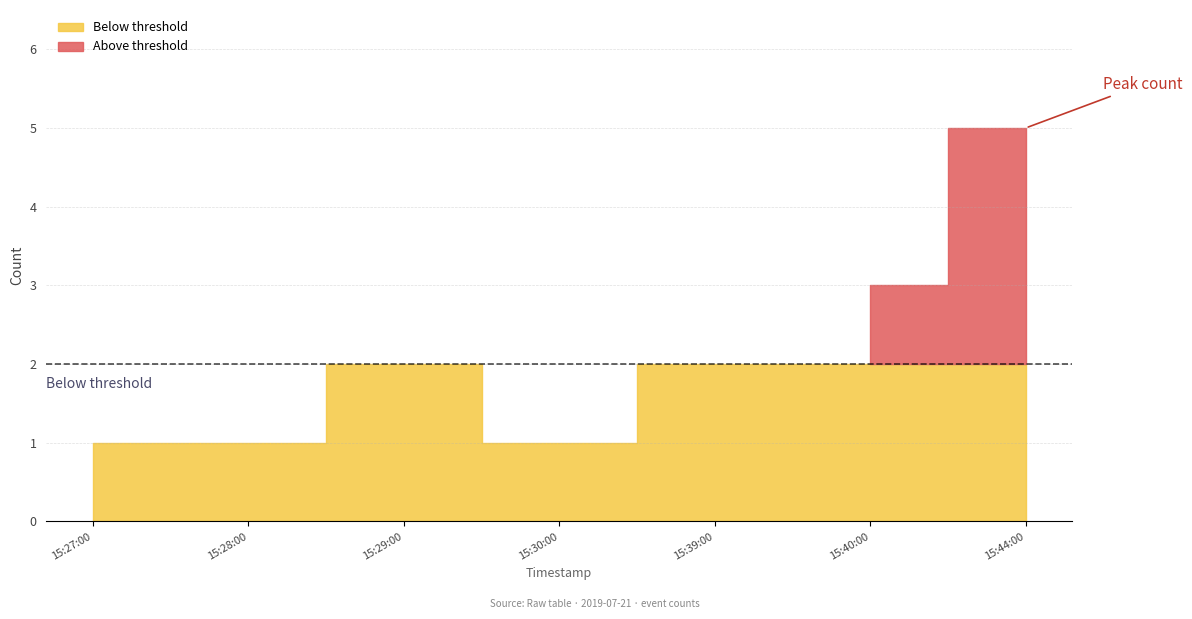

How many lines are shown in the chart?

1